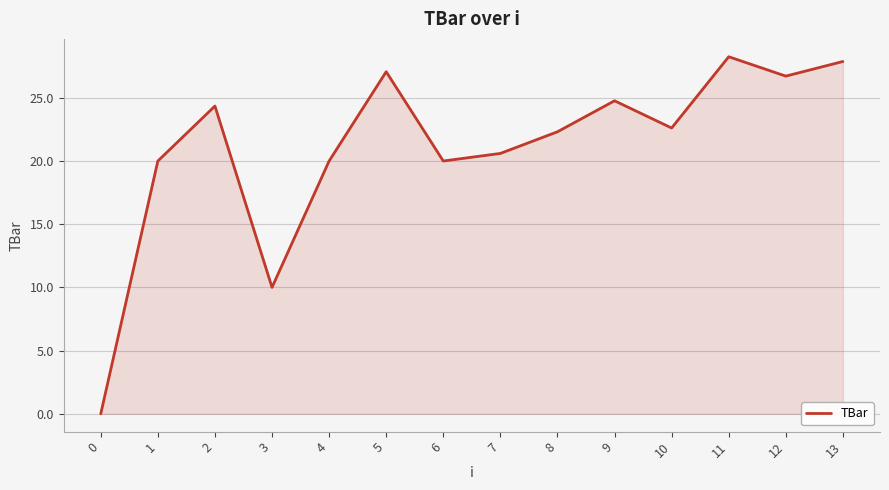

Which has a higher value, 6 or 8?

8